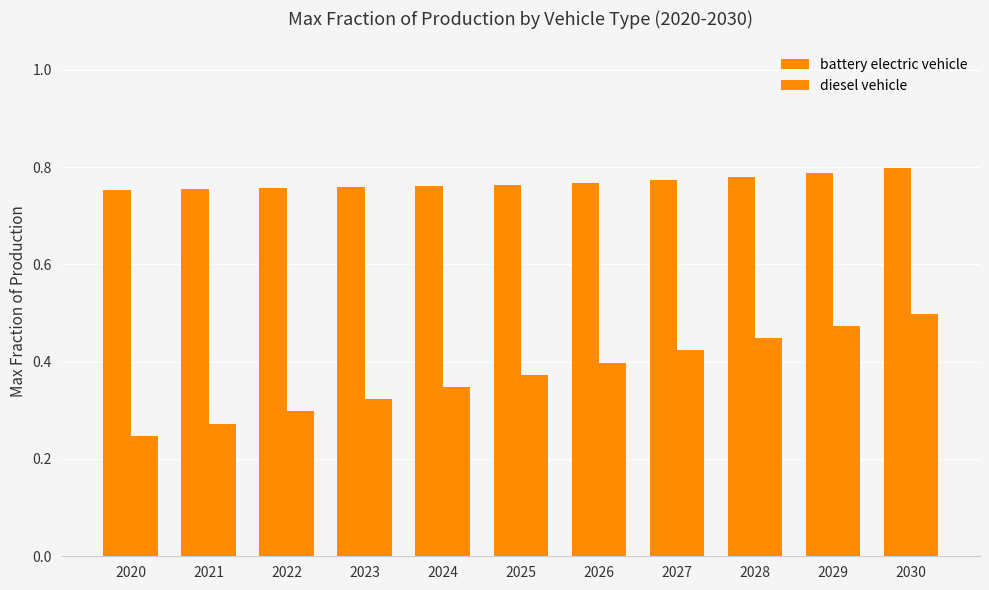

How many bars are there in total?

22